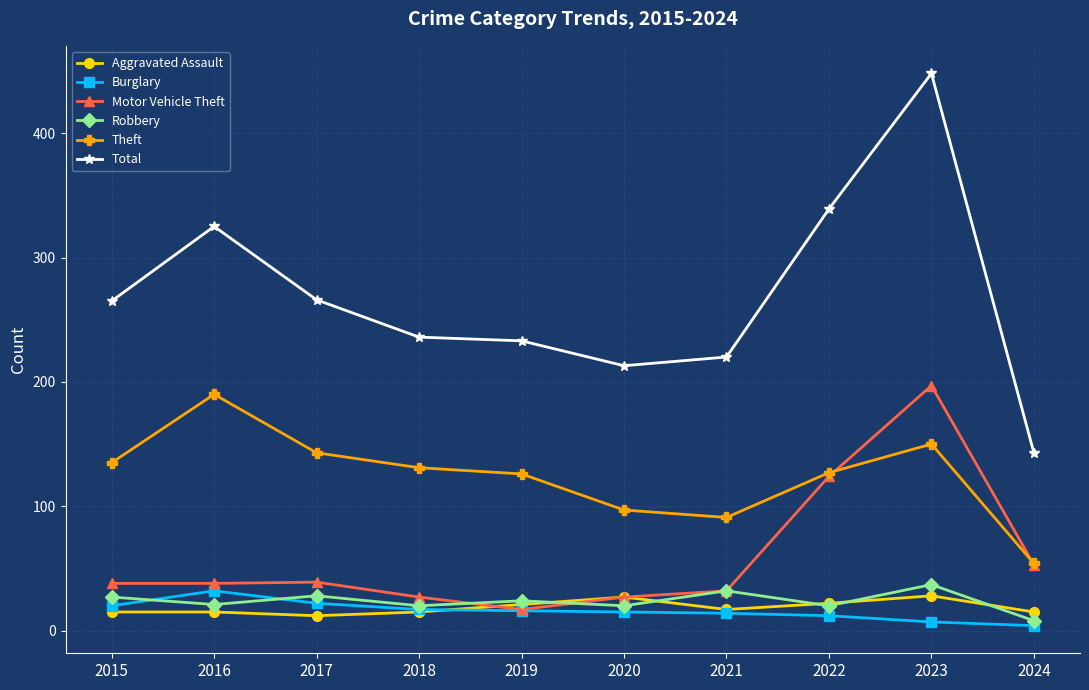

The value of Theft at 2020 is 97. True or false?

True